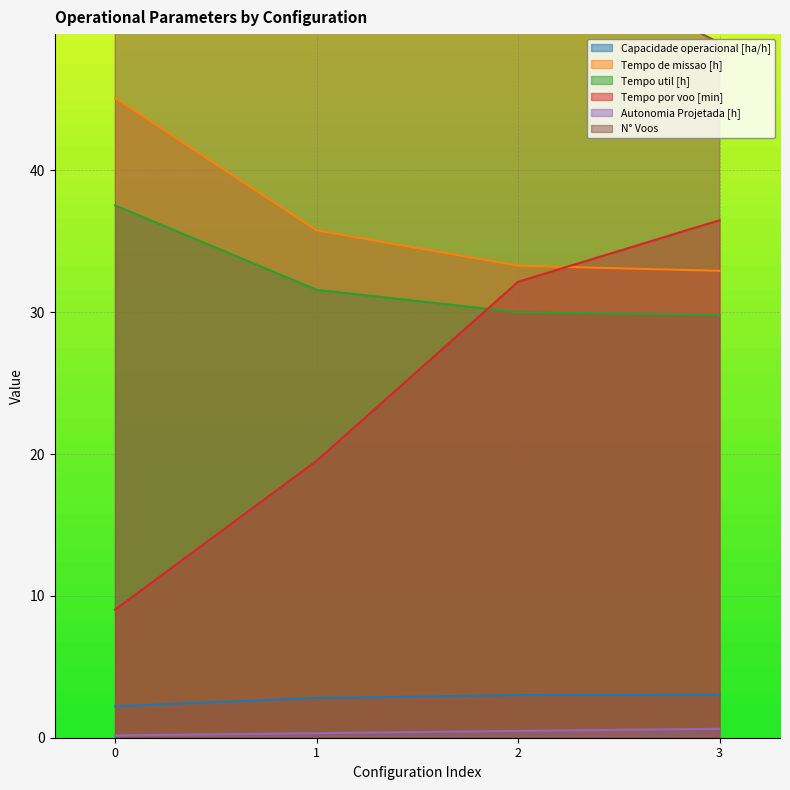

At how many categories does at least one series exceed 182?

1